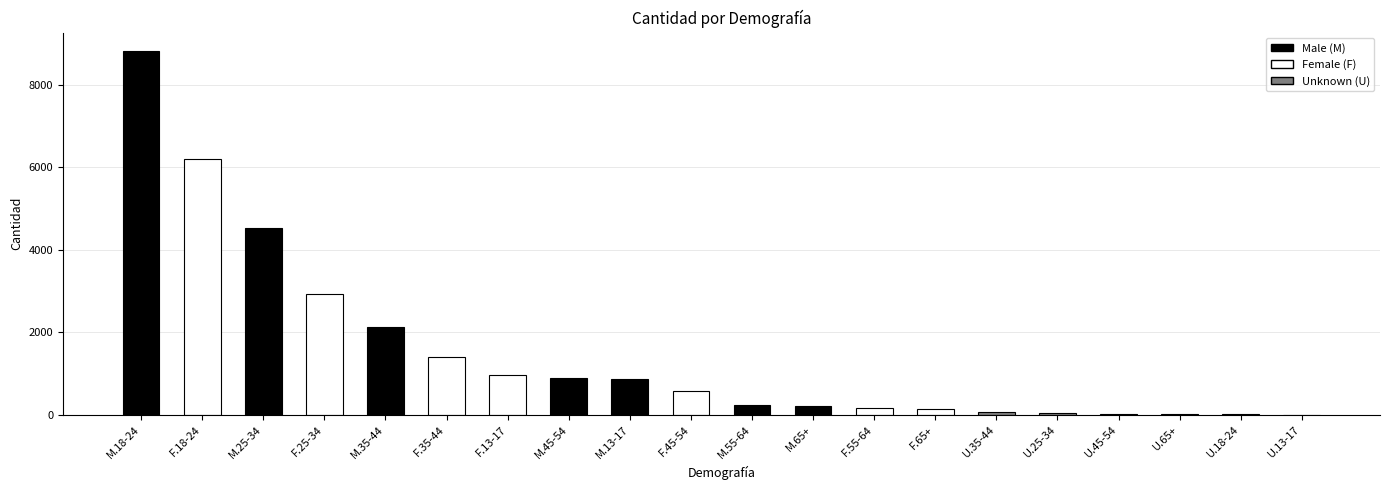

The value at F.35-44 is 2167. True or false?

False